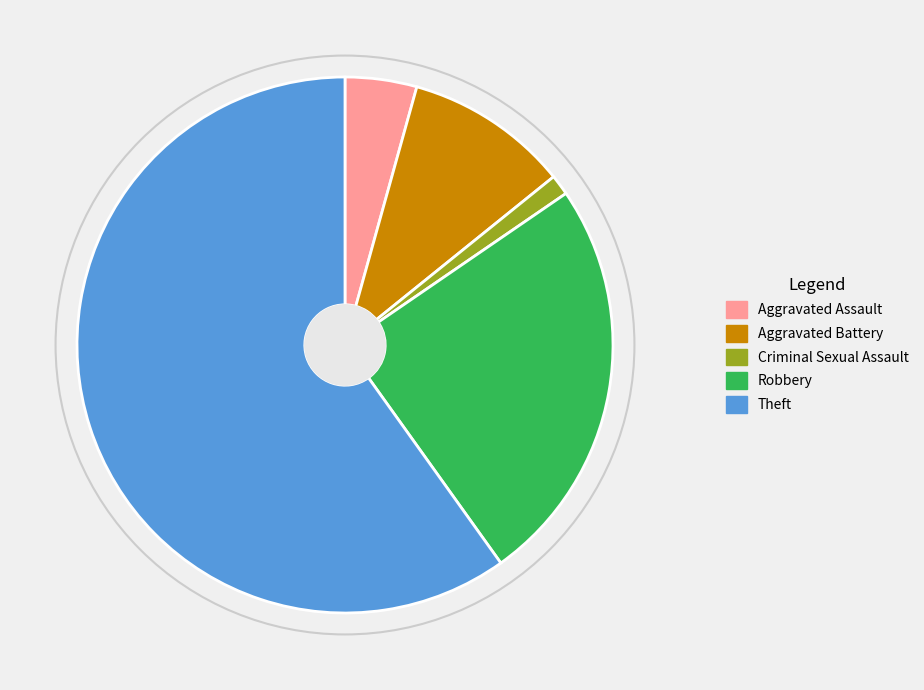

What is the smallest slice in the pie chart?

Criminal Sexual Assault